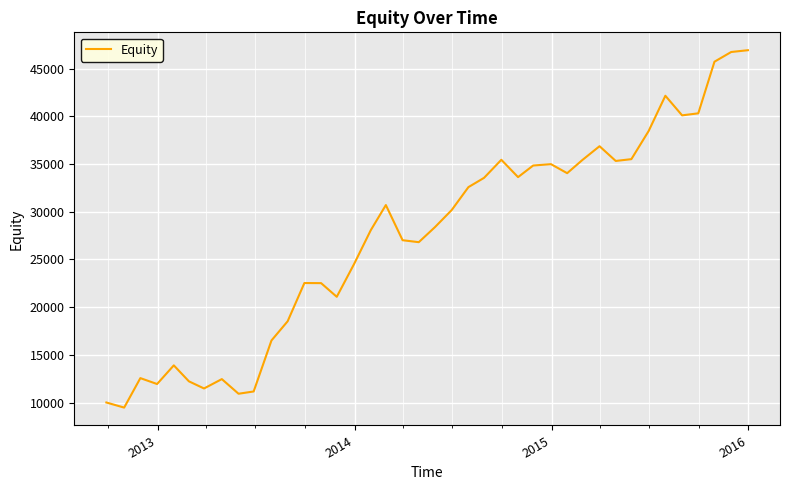

What is the smallest value displayed?

9466.0